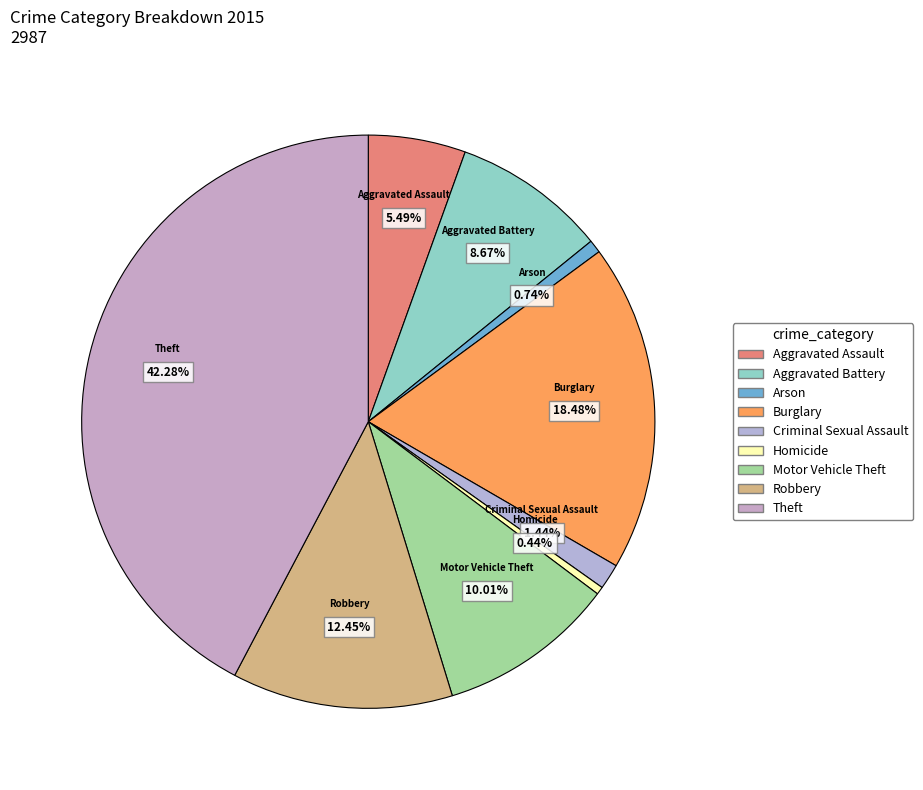

To the nearest percent, what is the difference between the Burglary and Robbery slice percentages?

6%